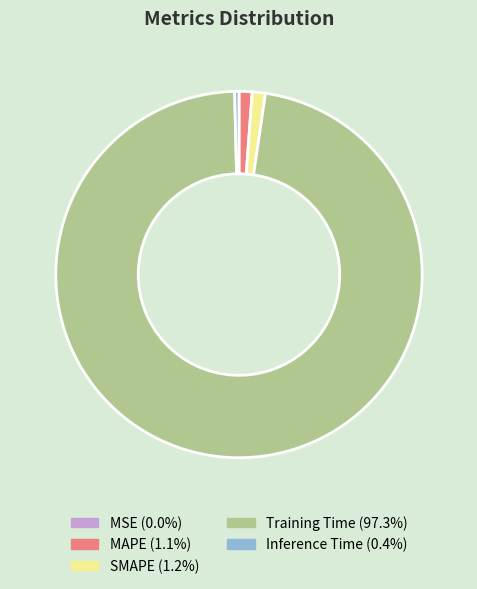

Combined, do Inference Time and Training Time account for over 50%?

Yes